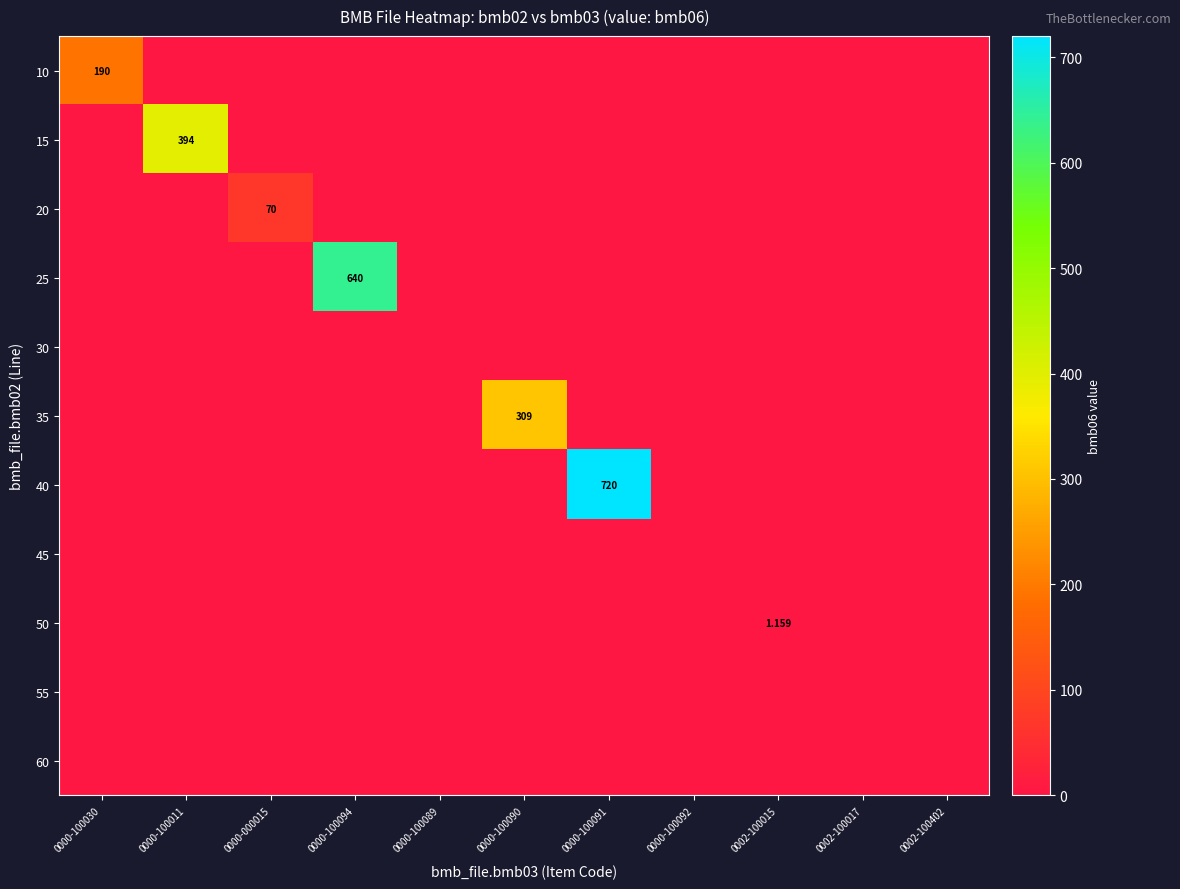

Is the value of 35 at 0000-100089 greater than the value of 30 at 0000-100090?

No